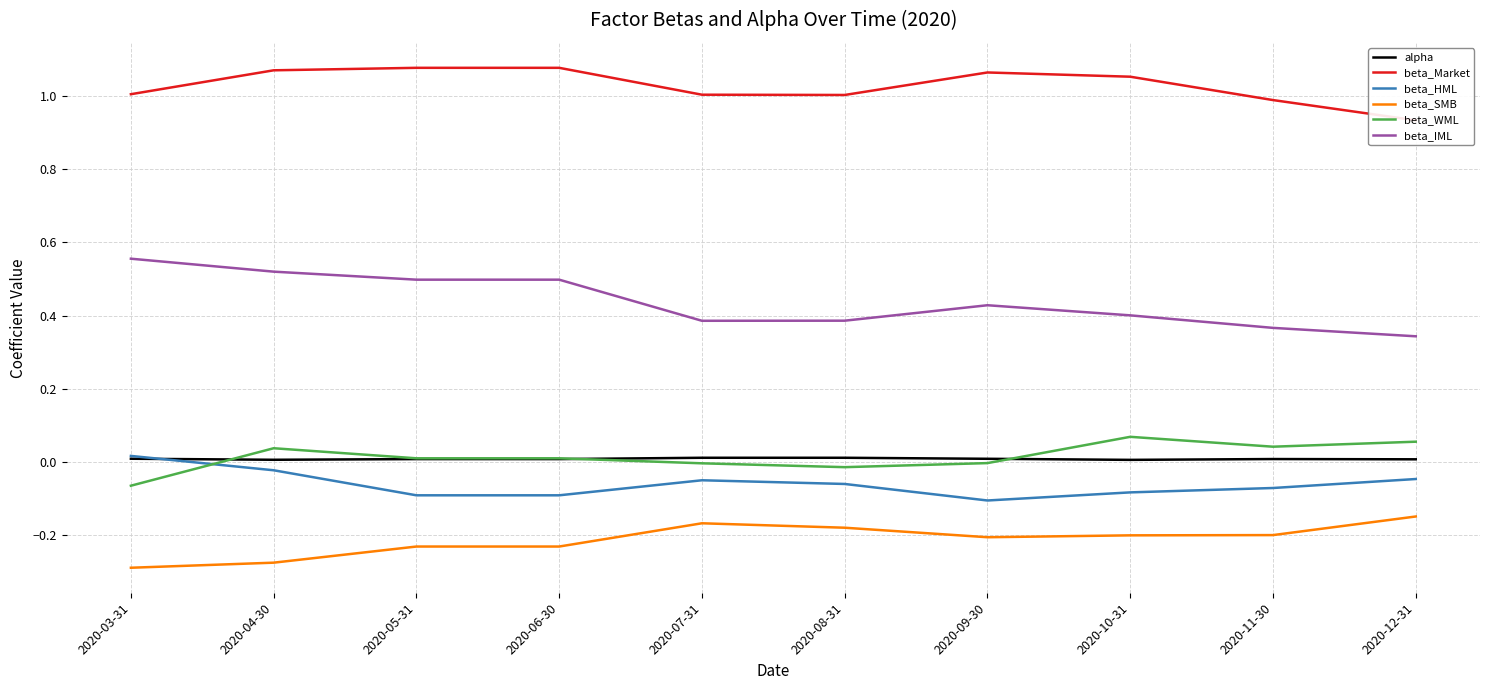

Between 2020-11-30 and 2020-10-31, which is larger?

2020-11-30